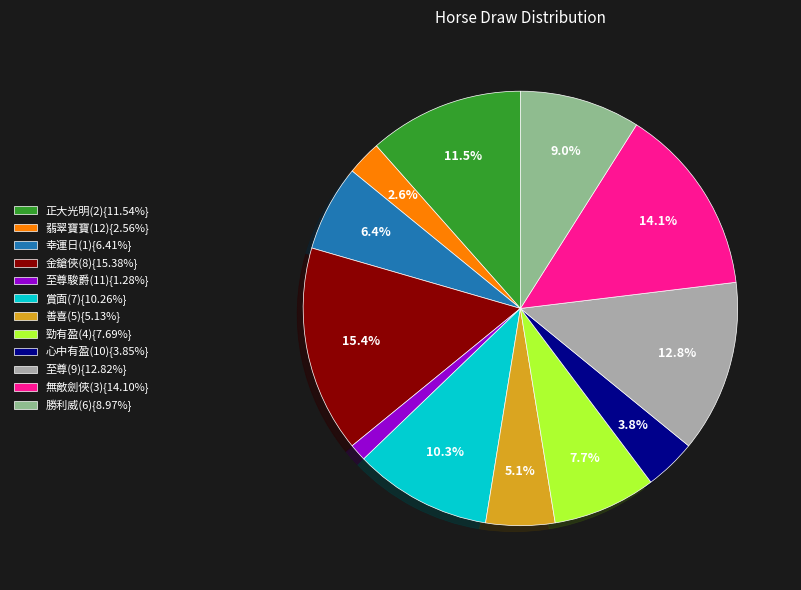

Count the number of slices in the pie.

12